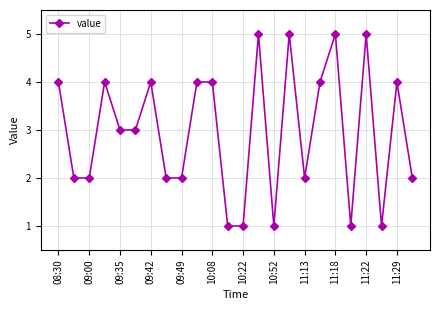

What is the value of the 11th point from the left?

4